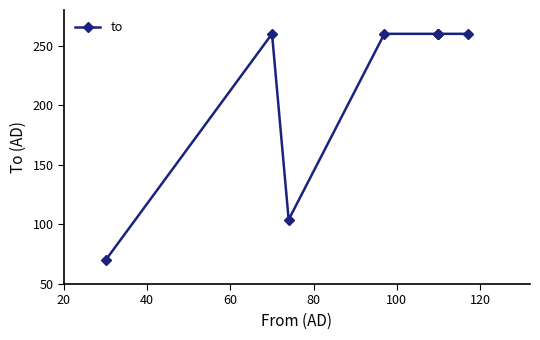

Count the number of data series in this chart.

1